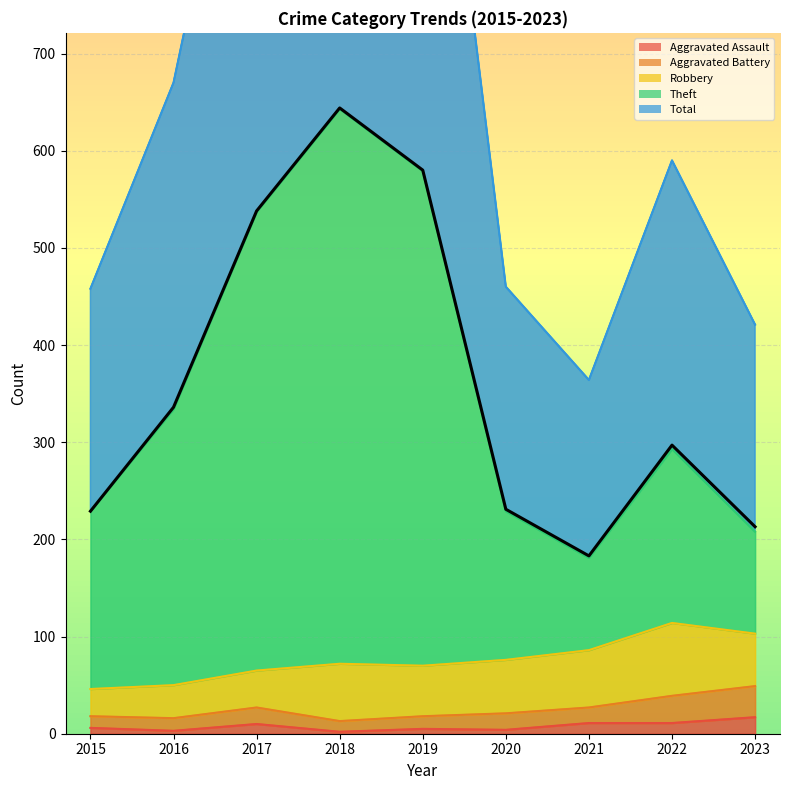

Where is the data nearest to the value 413?

2016